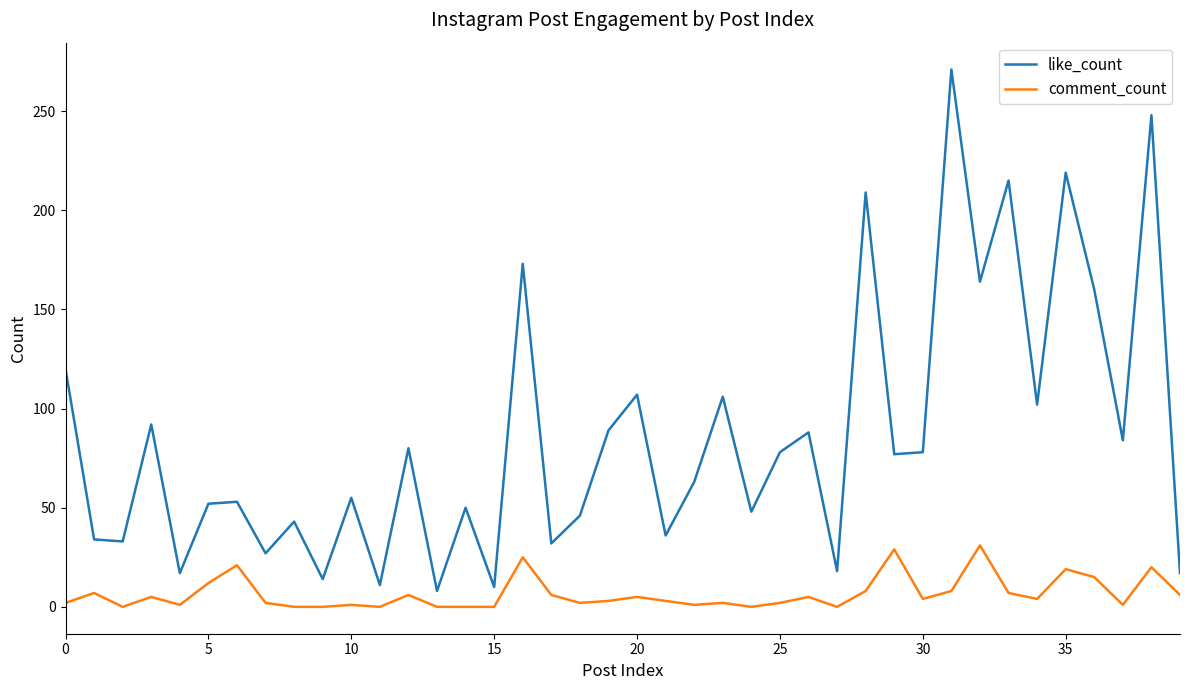

List the series in order of their peak value, lowest first.

comment_count, like_count